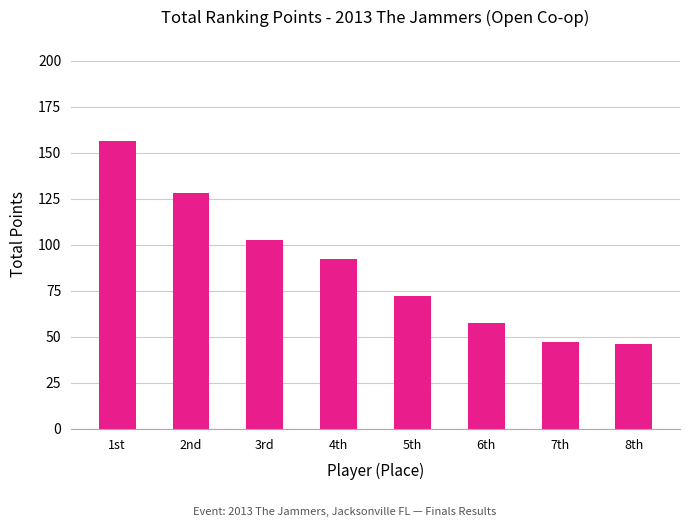

What is the difference between the maximum and second lowest values?

109.5